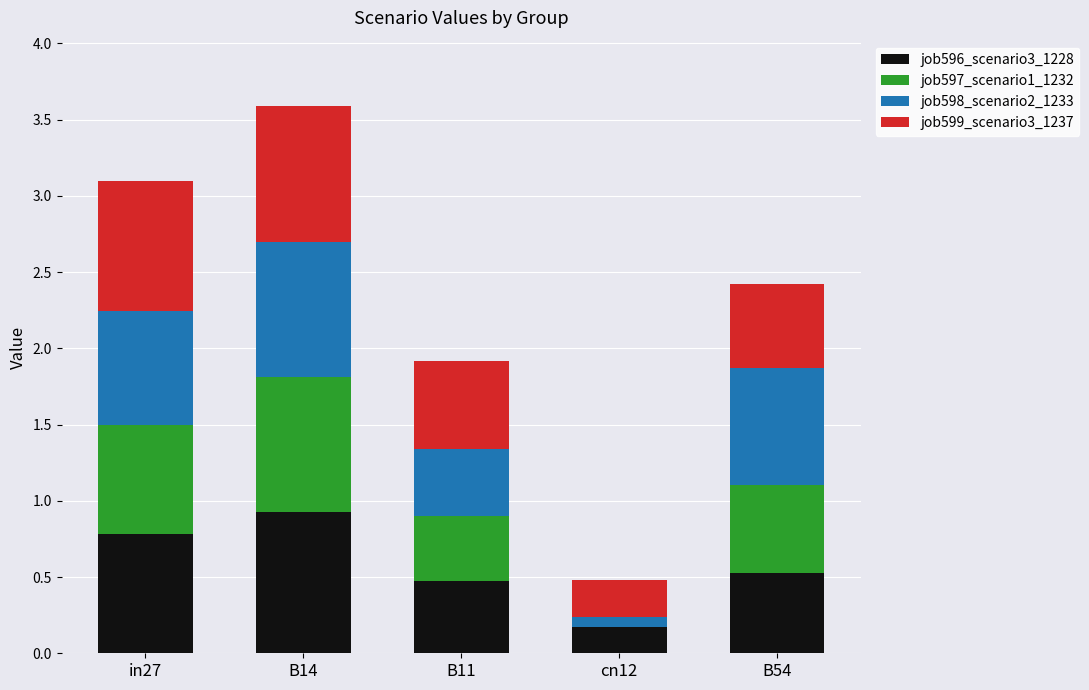

Which category has the highest value in the job596_scenario3_1228 series?

B14